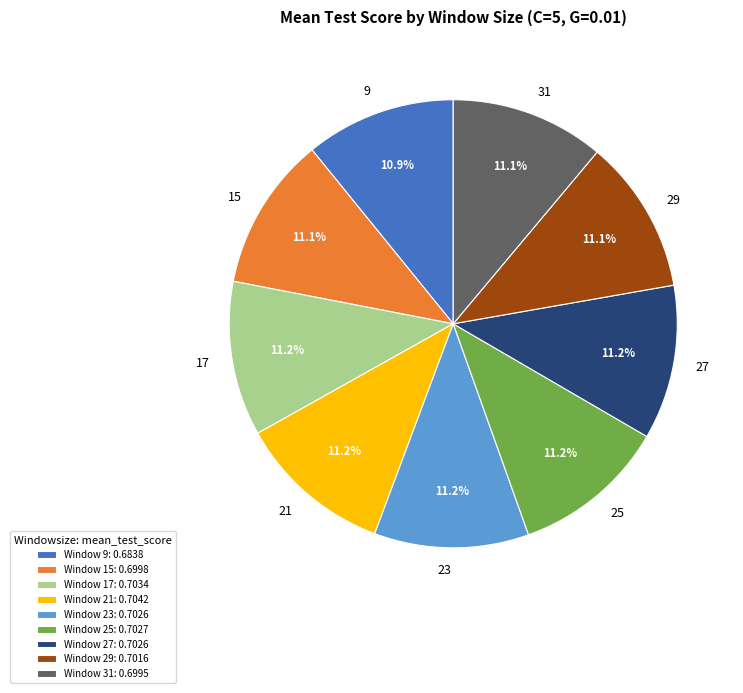

To the nearest percent, what percentage of the pie is 9?

11%